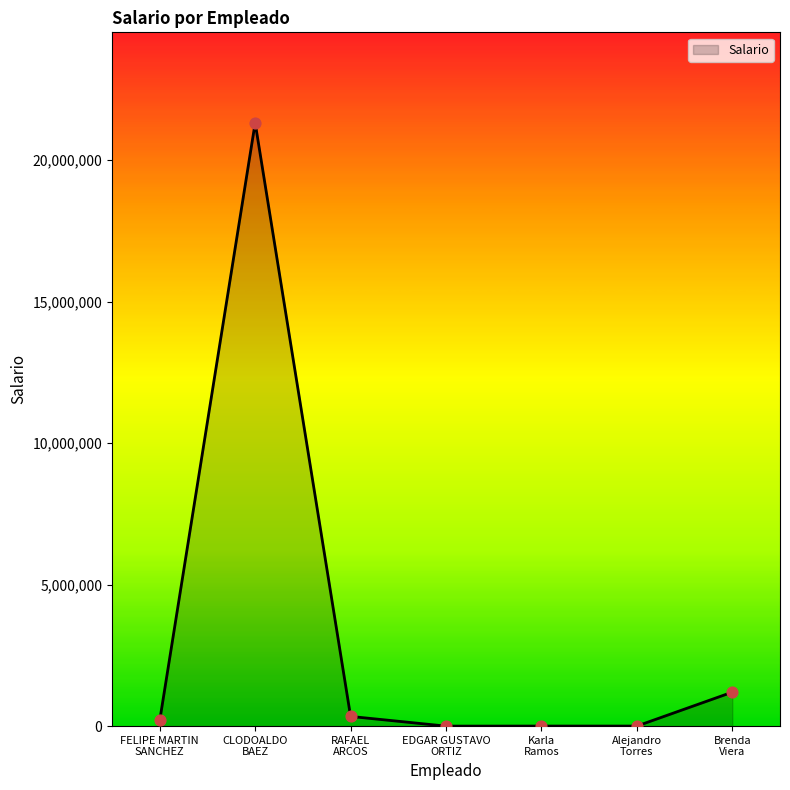

What is the change in value from FELIPE MARTIN
SANCHEZ to RAFAEL
ARCOS?

+142342